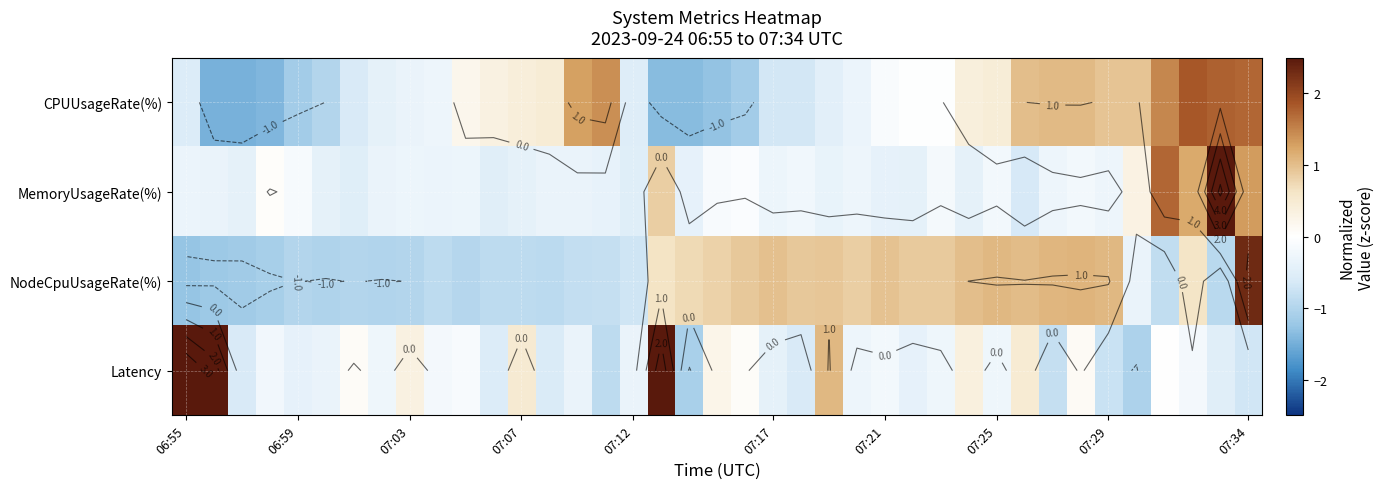

At how many categories does at least one series exceed 1?

16